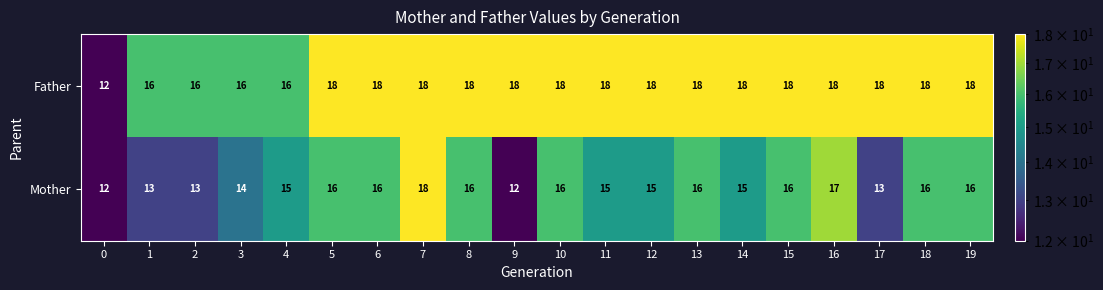

List the series in order of their overall mean, highest first.

Father, Mother